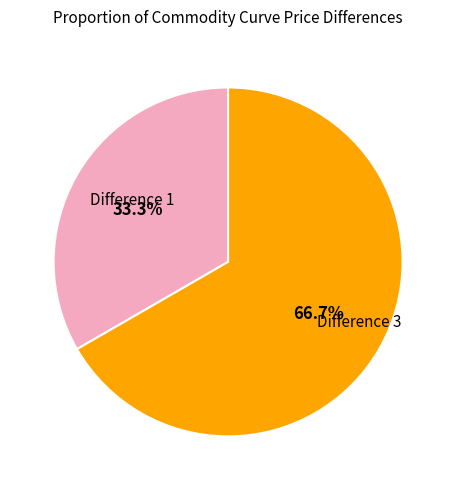

Is there any slice that represents more than half of the pie?

Yes